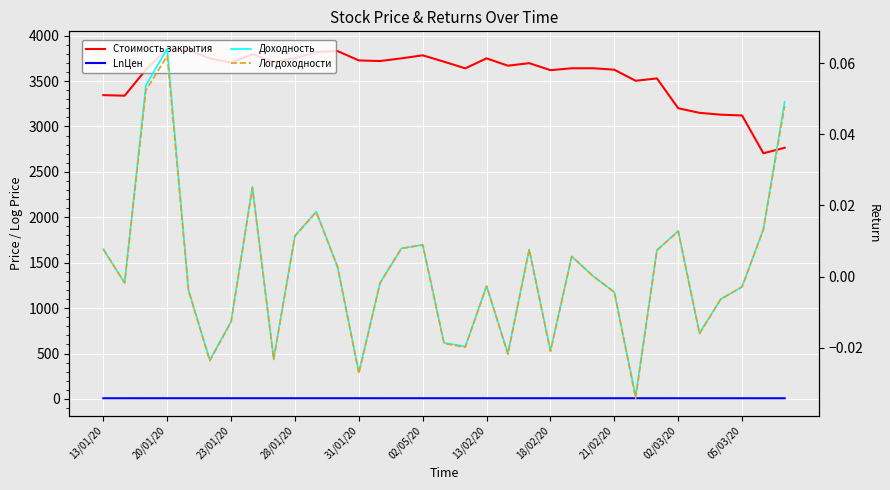

True or false: Логдоходности and Доходность intersect in this chart.

False